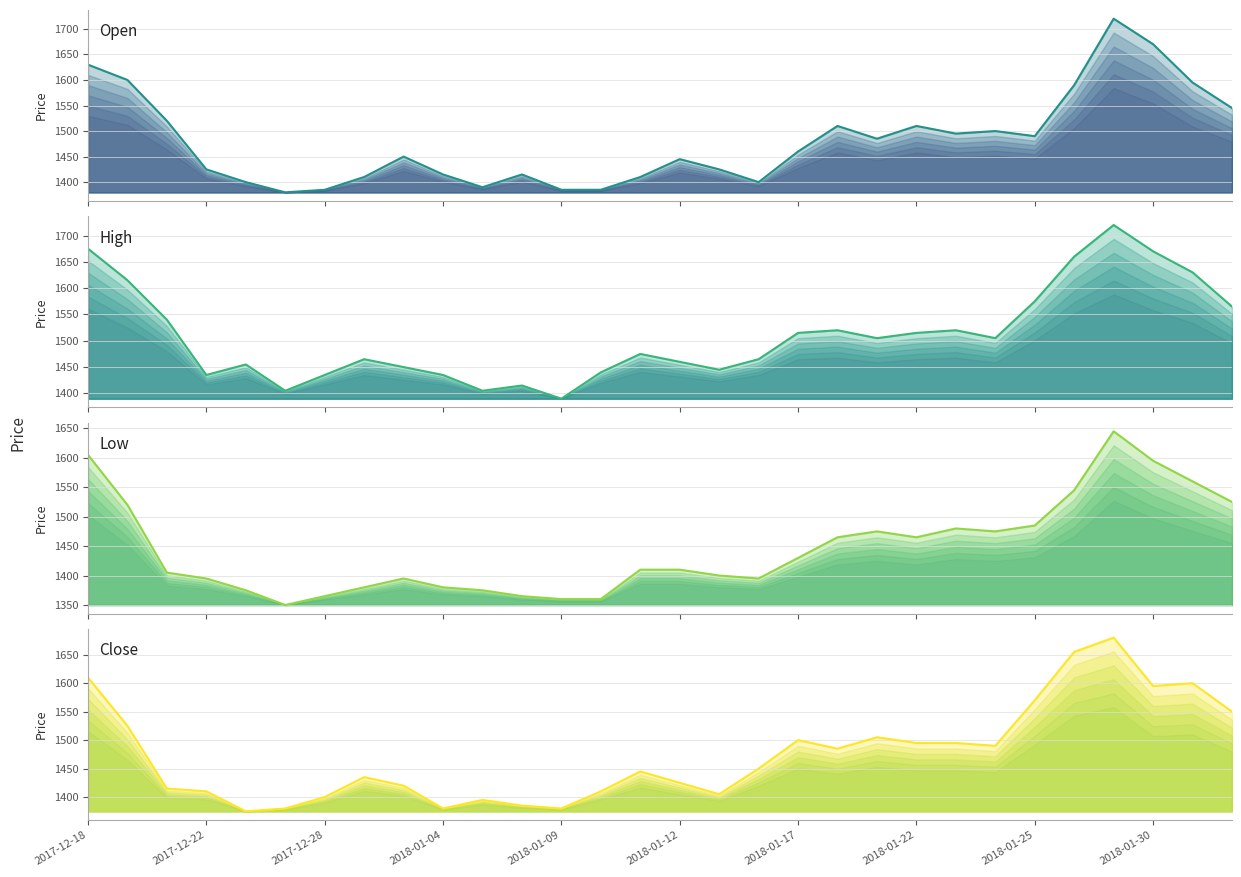

List the series in order of their peak value, lowest first.

Low, Close, Open, High